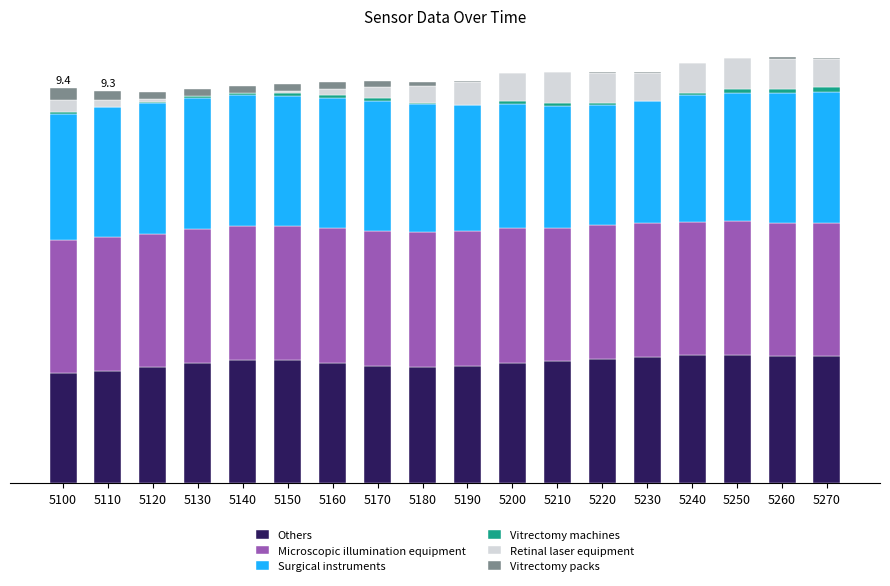

What is the maximum value for Others?

3.0